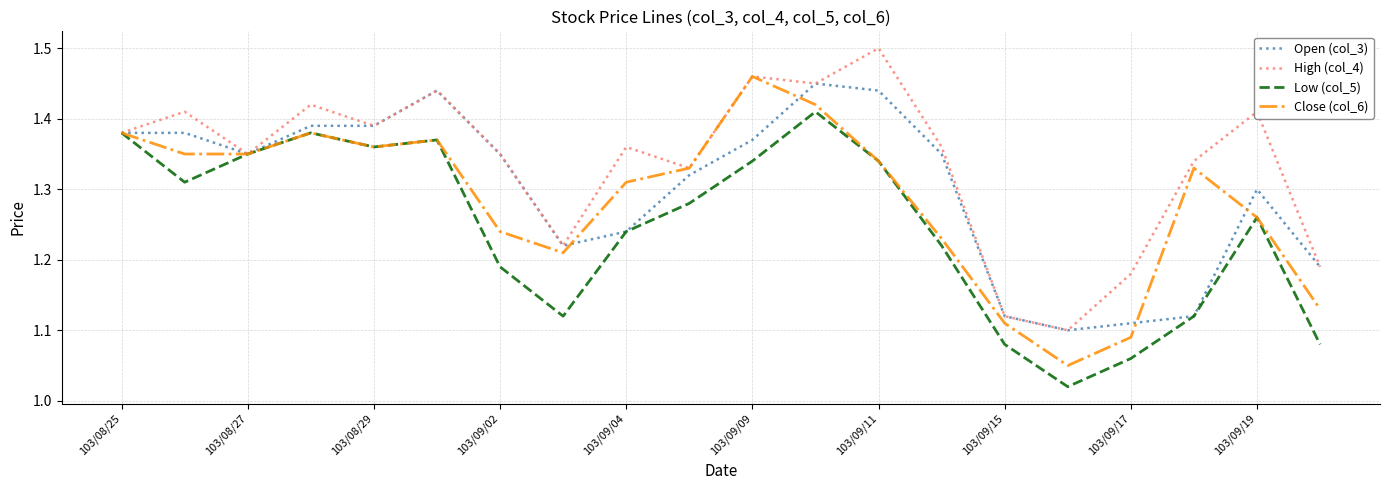

Which series has the largest total across all categories?

High (col_4)